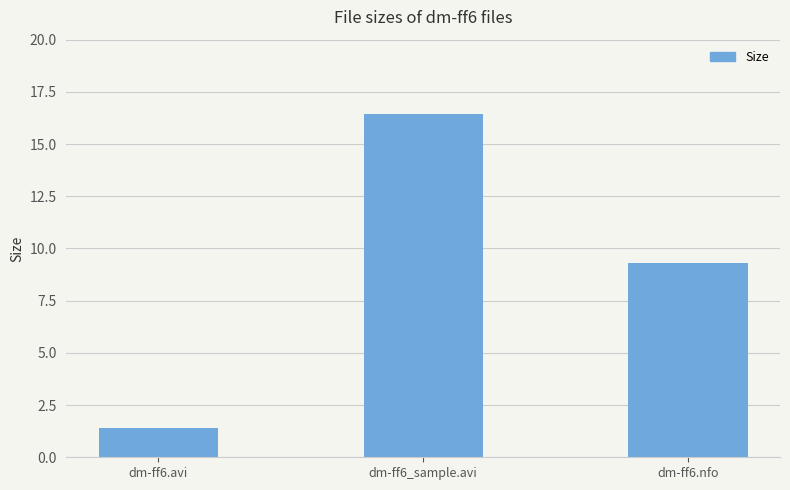

Rank the categories by value from highest to lowest.

dm-ff6_sample.avi, dm-ff6.nfo, dm-ff6.avi